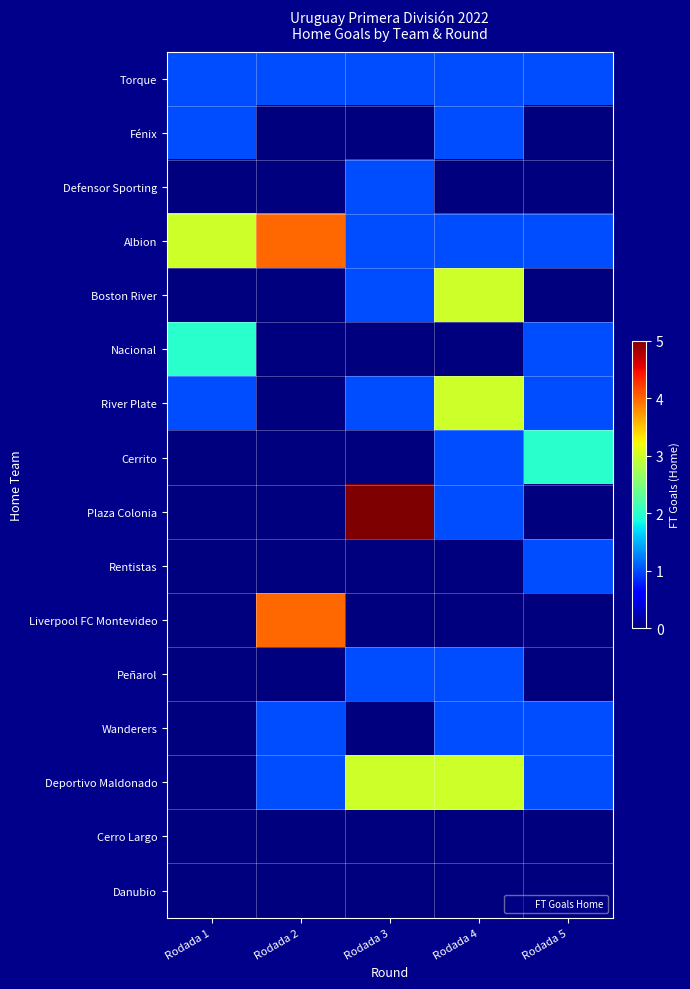

Which series has the widest spread of values?

Plaza Colonia